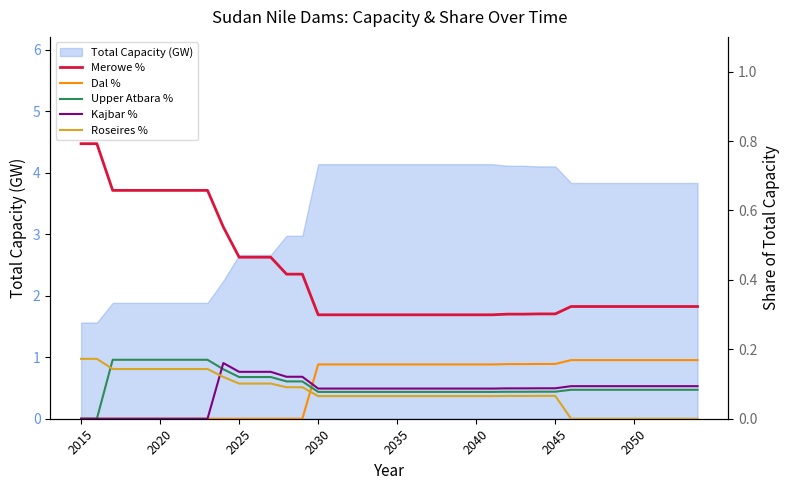

What is the value of the Merowe % point at the 34th from the left?

0.3